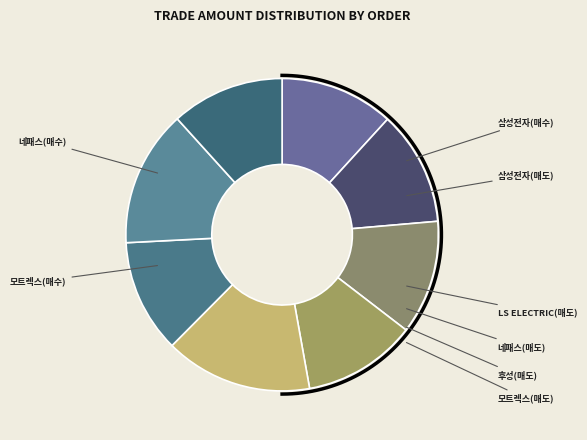

True or false: 모트렉스(매도) accounts for 1% of the total.

False